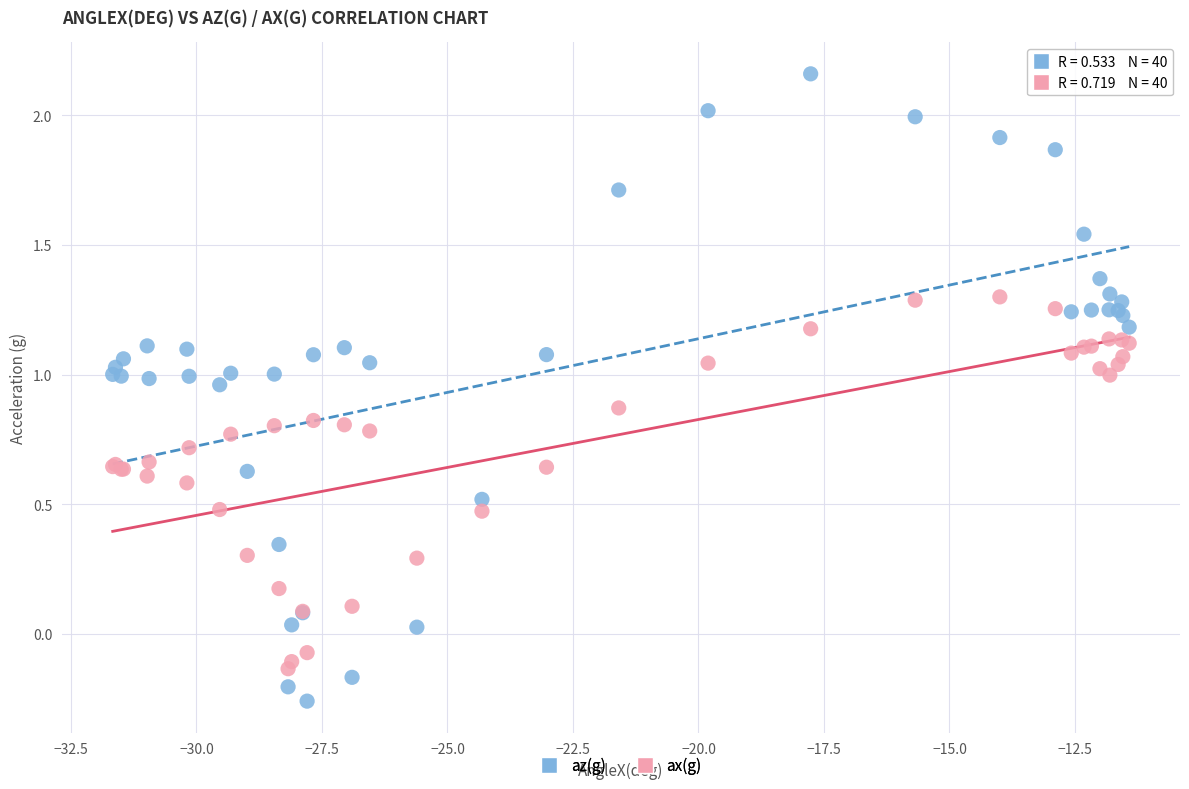

What are all the series names shown in the legend?

az(g), ax(g)